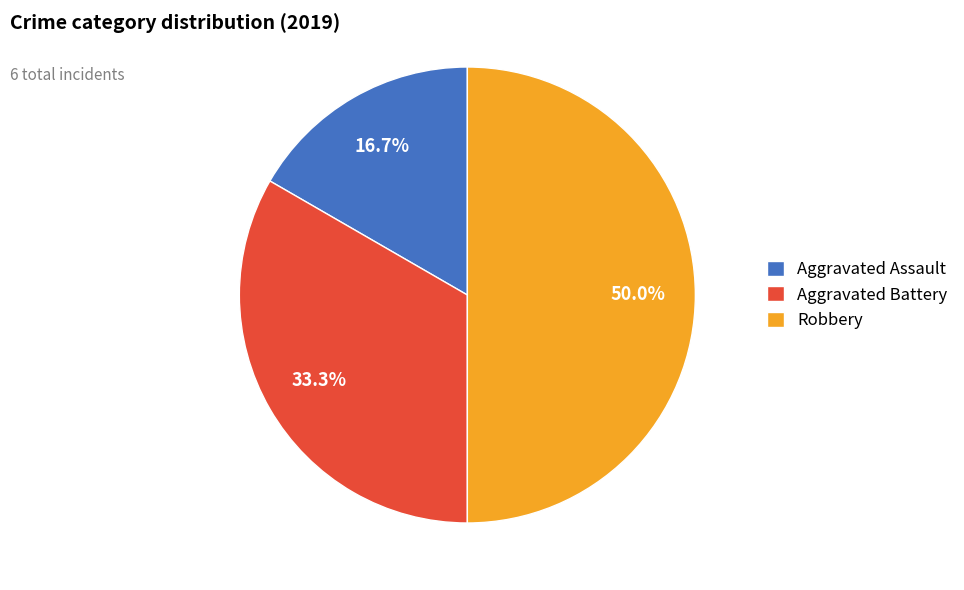

How many segments does this pie chart have?

3